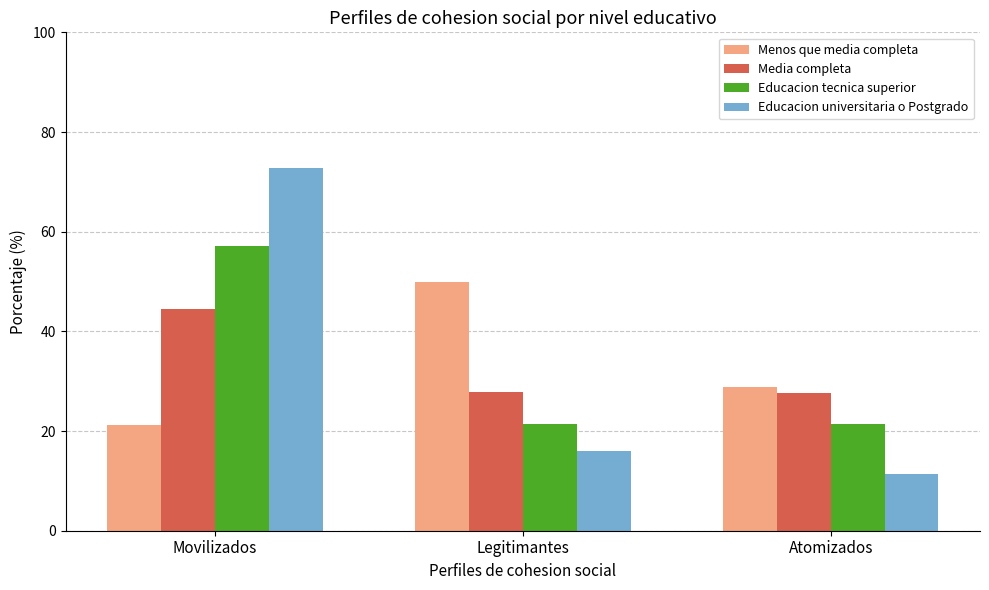

What is the value of the Media completa bar at the 1st from the left?

44.4